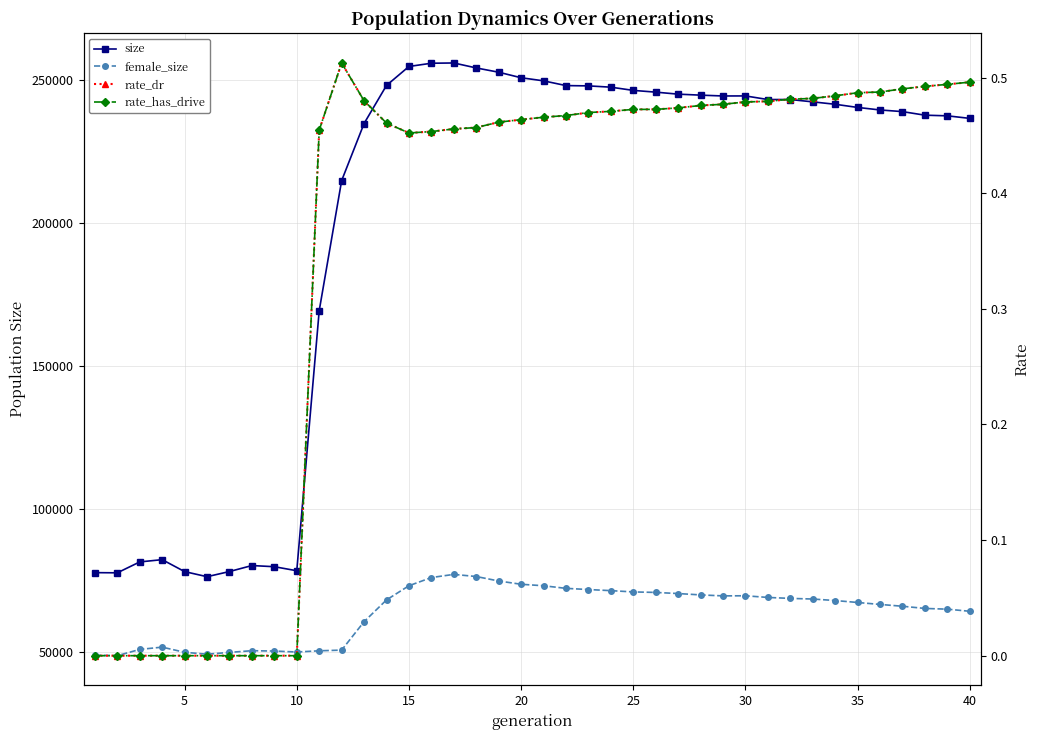

Reading left to right, extract all data points from this chart.

size: 77699.0	77636.0	81448.0	82243.0	78061.0	76279.0	78086.0	80181.0	79775.0	78366.0	169355.0	214874.0	234854.0	248181.0	254812.0	255946.0	256038.0	254298.0	252803.0	250866.0	249786.0	248125.0	248021.0	247568.0	246444.0	245832.0	245126.0	244780.0	244488.0	244508.0	243245.0	243247.0	242430.0	241586.0	240482.0	239597.0	239016.0	237770.0	237542.0	236653.0
female_size: 48826.0	48637.0	50832.0	51629.0	49828.0	49155.0	49795.0	50383.0	50260.0	49930.0	50348.0	50593.0	60536.0	68157.0	73115.0	75983.0	77087.0	76341.0	74777.0	73629.0	73109.0	72201.0	71787.0	71400.0	70952.0	70775.0	70381.0	69907.0	69566.0	69606.0	69021.0	68686.0	68466.0	67940.0	67260.0	66573.0	65942.0	65174.0	64918.0	64179.0
rate_dr: 0.0	0.0	0.0	0.0	0.0	0.0	0.0	0.0	0.0	0.0	0.5	0.5	0.5	0.5	0.5	0.5	0.5	0.5	0.5	0.5	0.5	0.5	0.5	0.5	0.5	0.5	0.5	0.5	0.5	0.5	0.5	0.5	0.5	0.5	0.5	0.5	0.5	0.5	0.5	0.5
rate_has_drive: 0.0	0.0	0.0	0.0	0.0	0.0	0.0	0.0	0.0	0.0	0.5	0.5	0.5	0.5	0.5	0.5	0.5	0.5	0.5	0.5	0.5	0.5	0.5	0.5	0.5	0.5	0.5	0.5	0.5	0.5	0.5	0.5	0.5	0.5	0.5	0.5	0.5	0.5	0.5	0.5